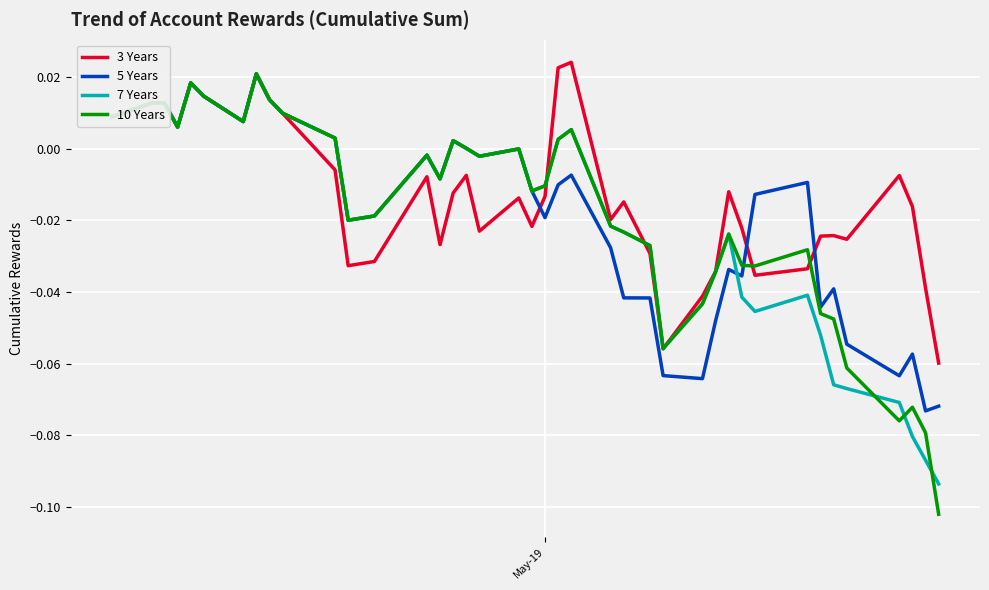

What are all the series names shown in the legend?

3 Years, 5 Years, 7 Years, 10 Years